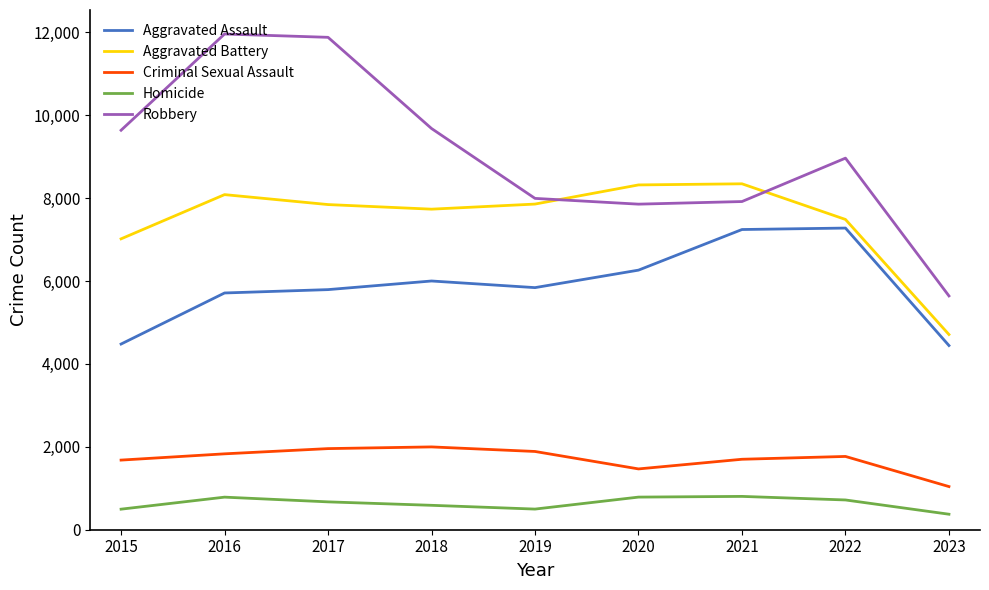

What is the maximum value for Aggravated Assault?

7278